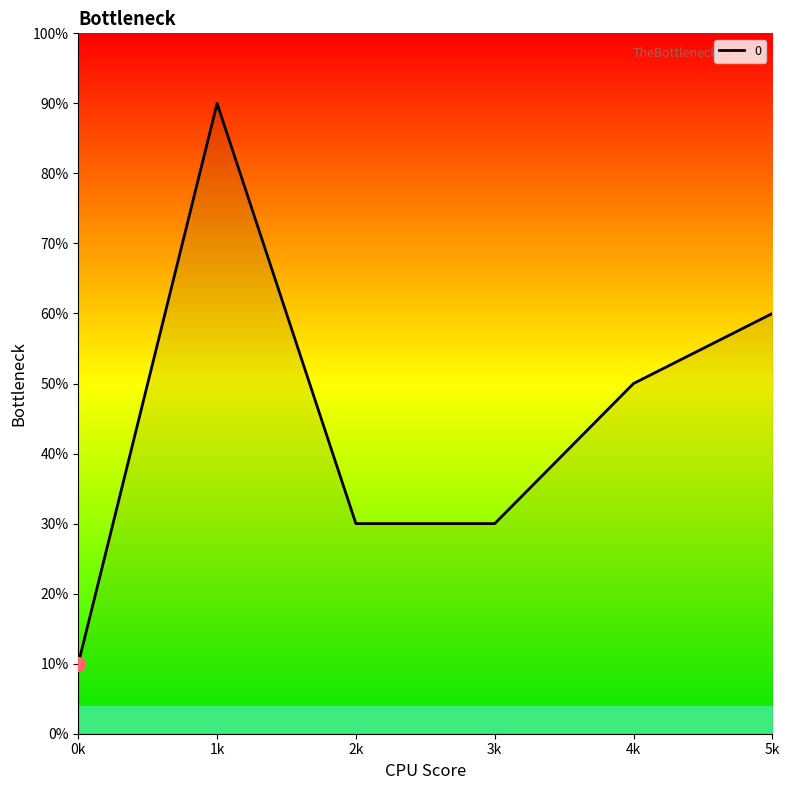

Does the chart have visible grid lines?

No